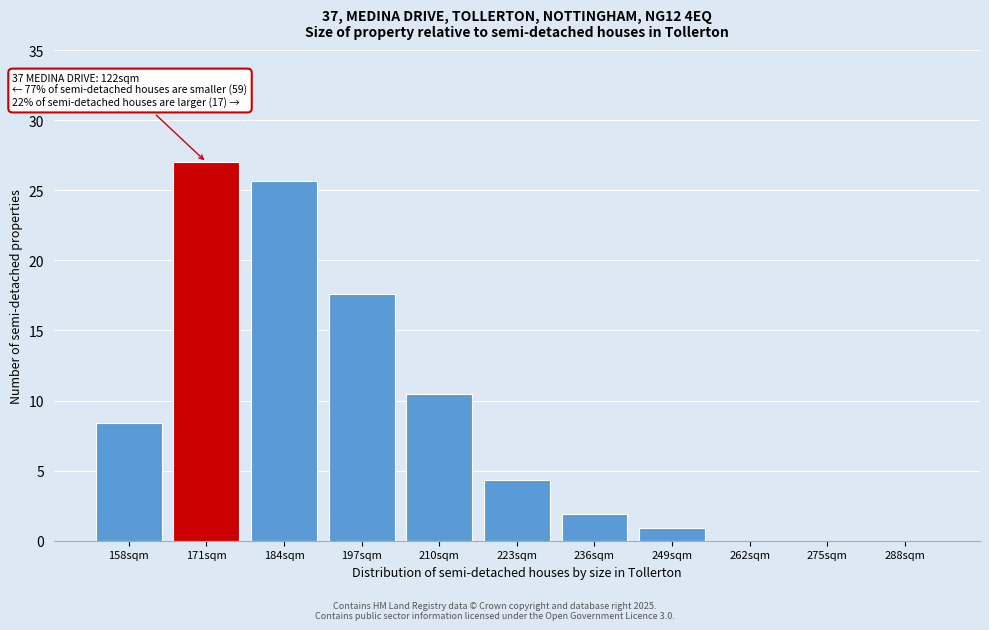

Reading left to right, what are all the values shown in this chart?

158sqm=8.4	171sqm=27.0	184sqm=25.7	197sqm=17.6	210sqm=10.5	223sqm=4.4	236sqm=1.9	249sqm=0.9	262sqm=0.0	275sqm=0.0	288sqm=0.0